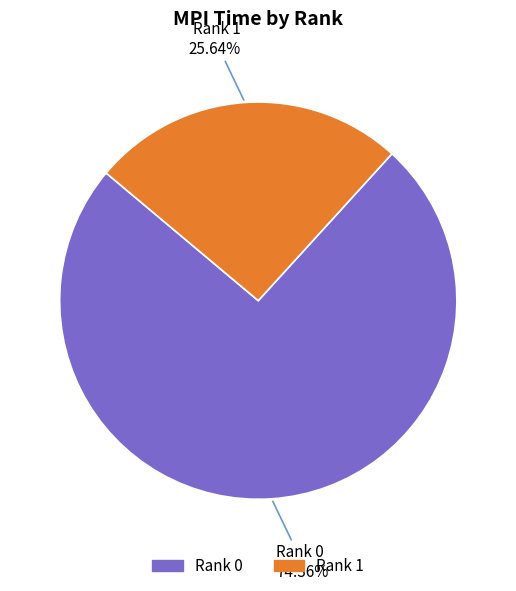

Does any single category account for the majority?

Yes